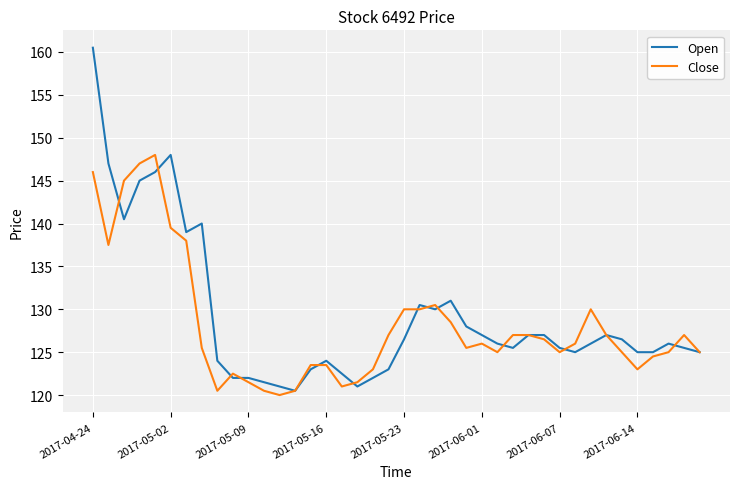

What is the maximum value shown in the chart?

160.5